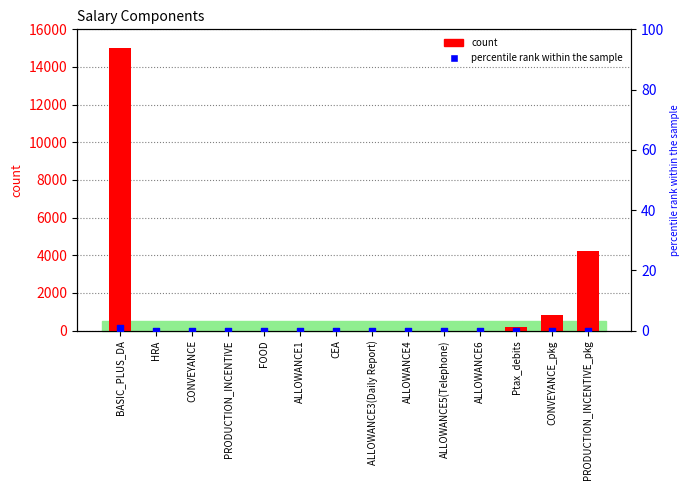

Which series contains the lowest Y value?

count